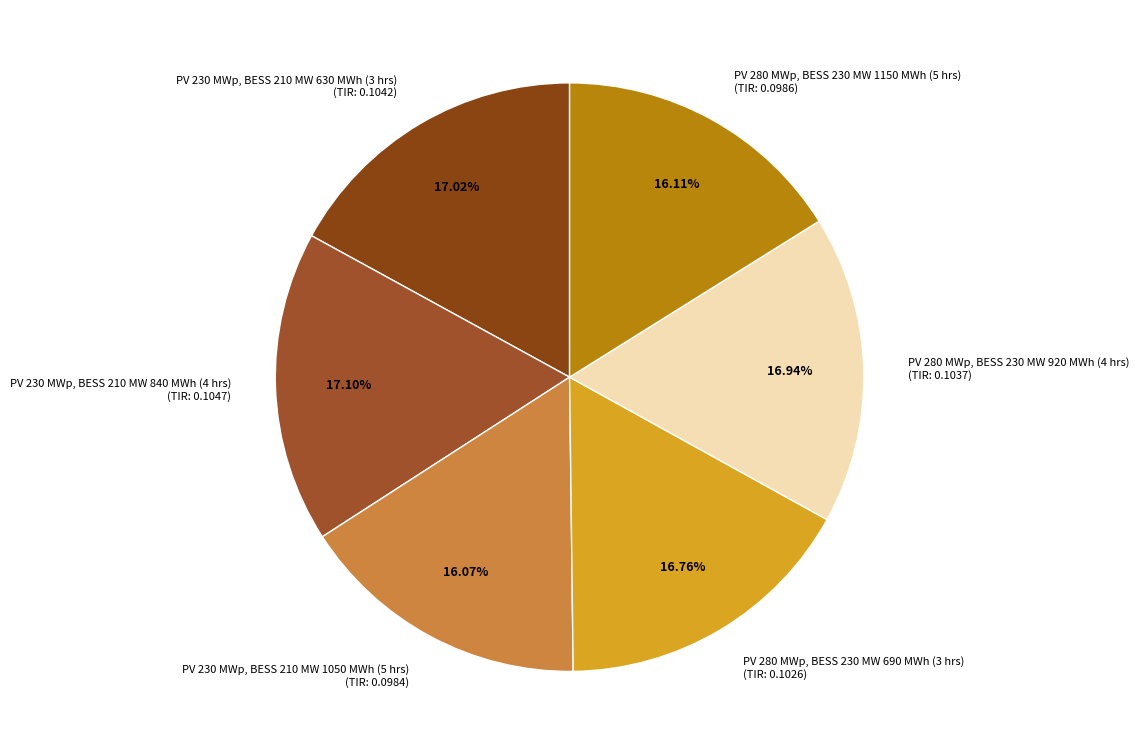

What percentage is the PV 230 MWp, BESS 210 MW 1050 MWh (5 hrs) slice, to the nearest percent?

16%